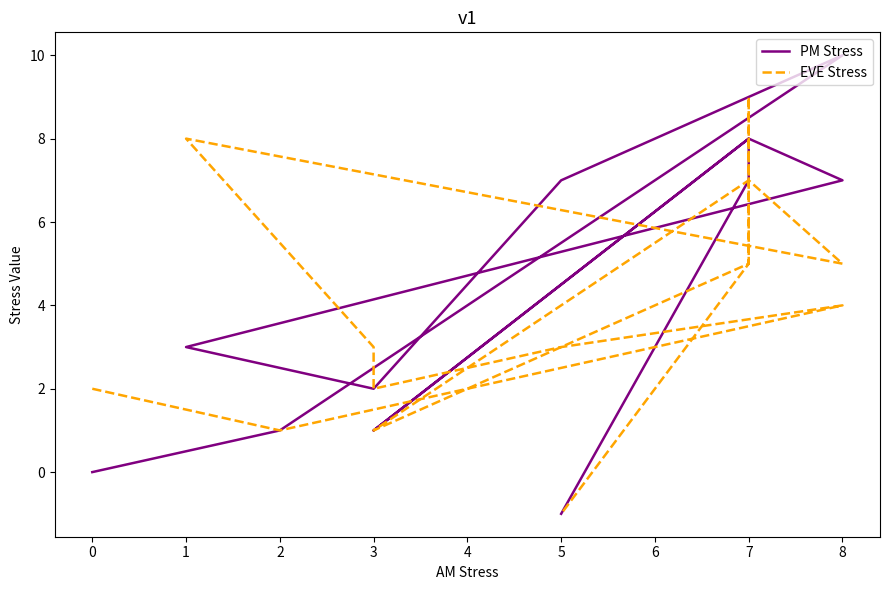

Which series has the widest spread of values?

PM Stress